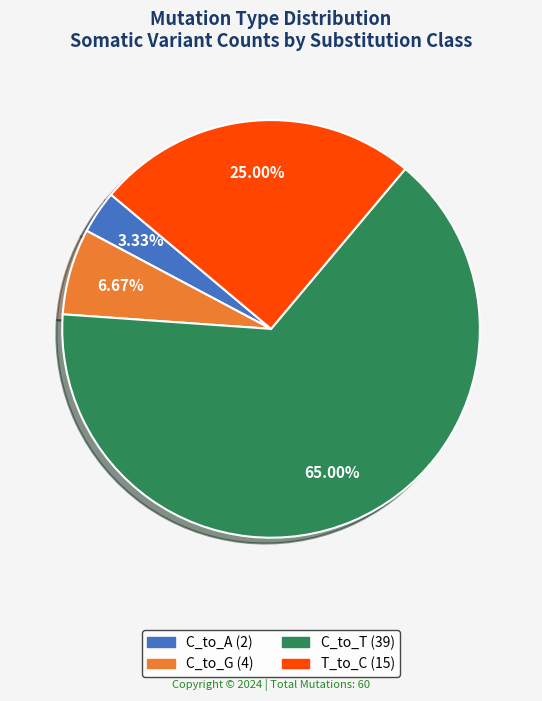

How many slices are in this pie chart?

4